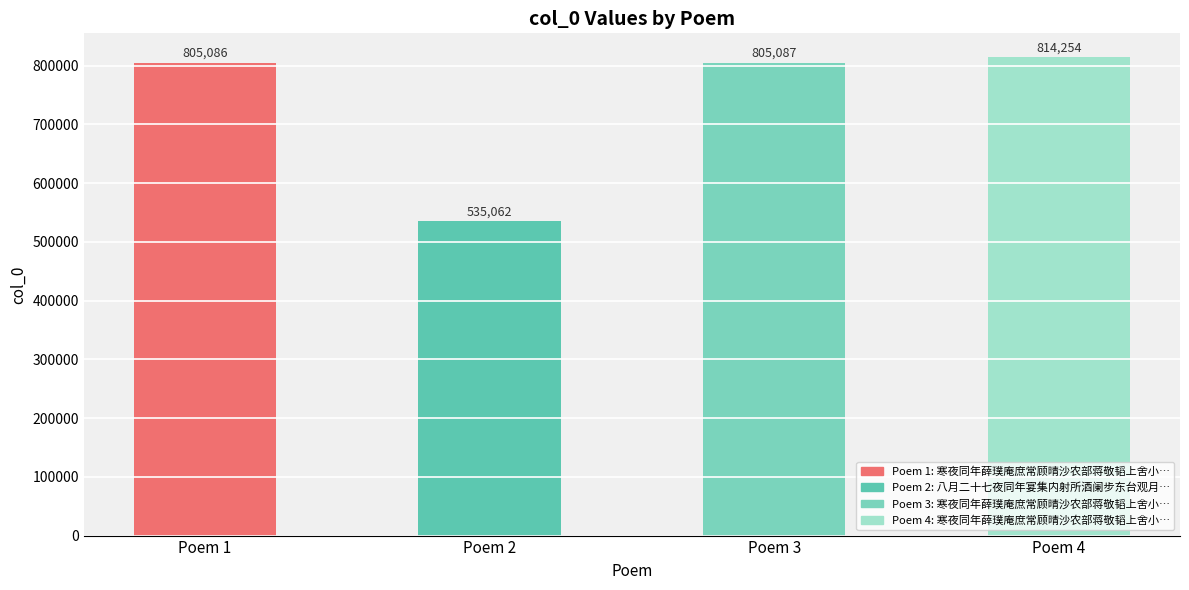

Reading left to right, list all the values displayed in this chart.

Poem 1=805086	Poem 2=535062	Poem 3=805087	Poem 4=814254